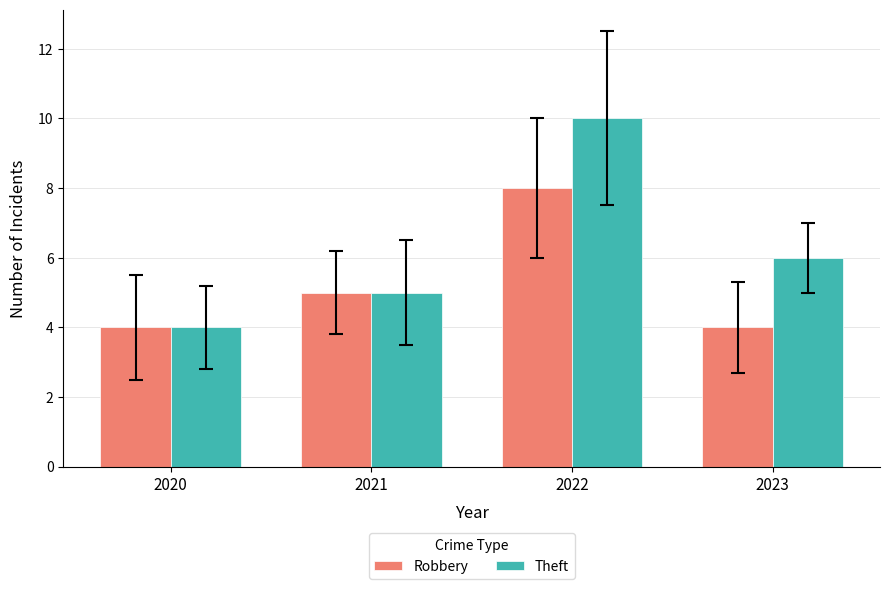

The Robbery series shows 6 at 2023. True or false?

False